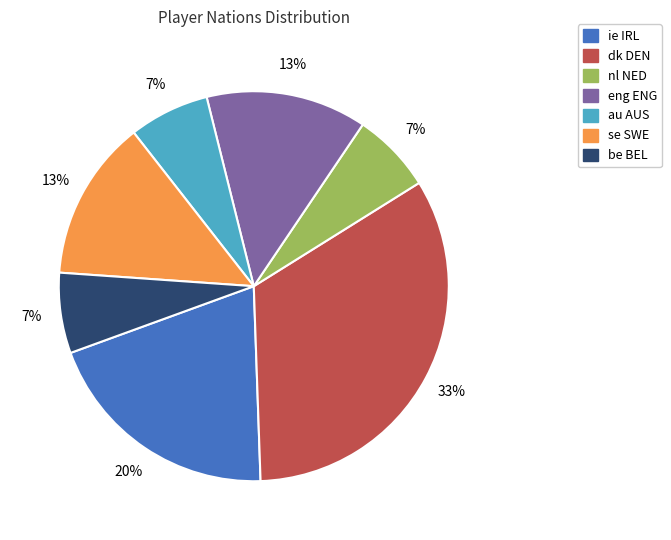

Do nl NED and se SWE together represent more than half of the pie?

No